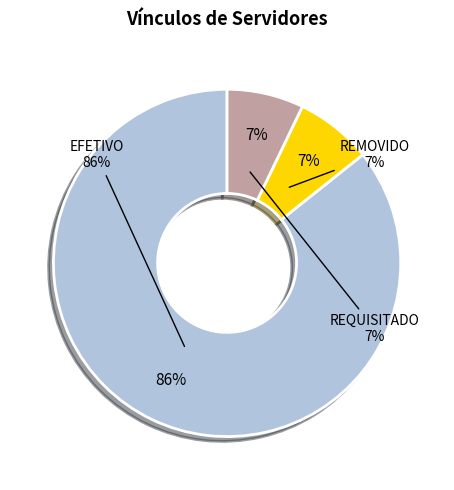

What is the total percentage of EFETIVO and REQUISITADO?

92.9%